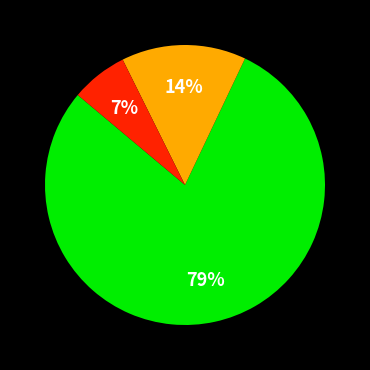

To the nearest percent, what portion does 79% represent?

79%